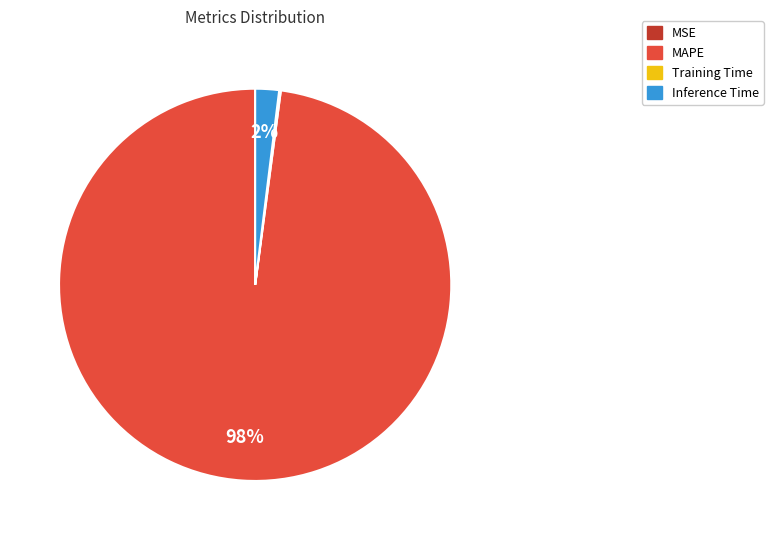

Which category has the biggest portion of the pie?

MAPE